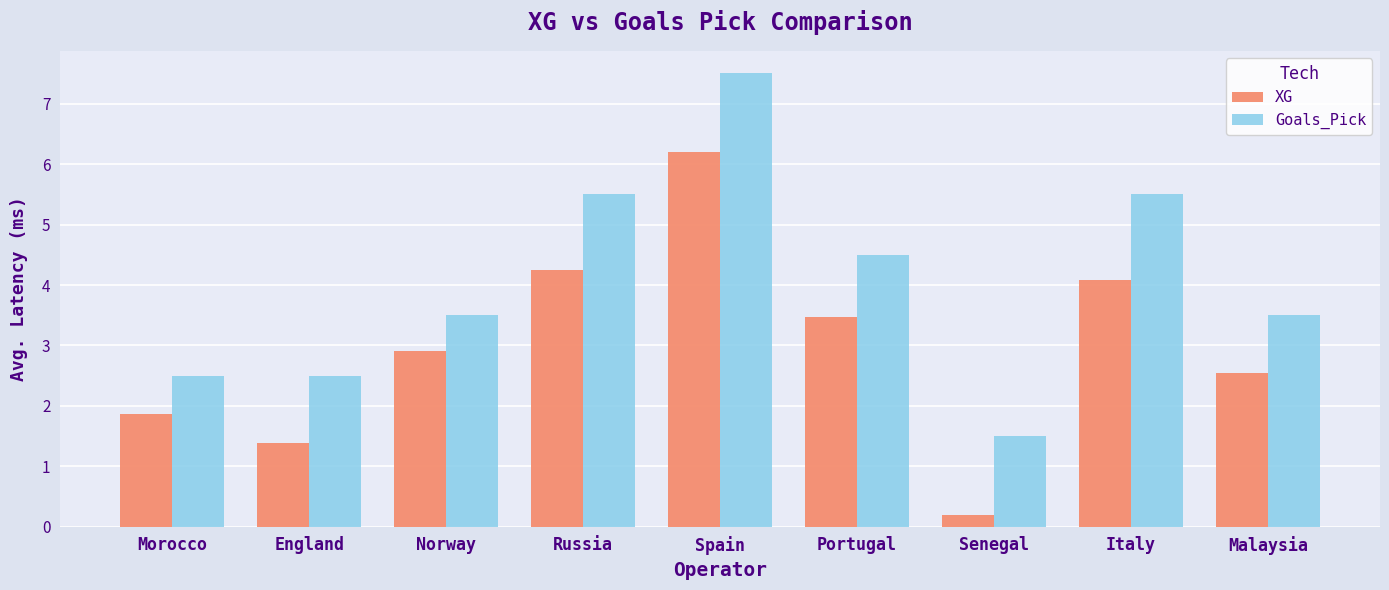

Is it true that Goals_Pick equals 5.5 at Italy?

True